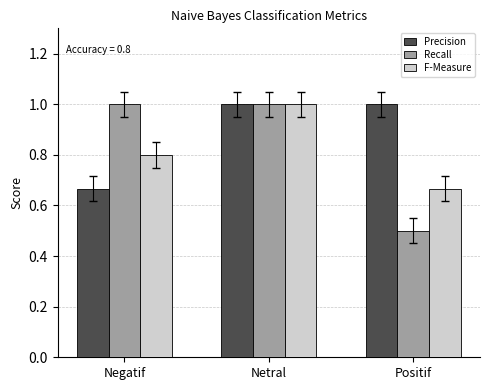

At Positif, list the series in order from largest to smallest.

Precision, F-Measure, Recall